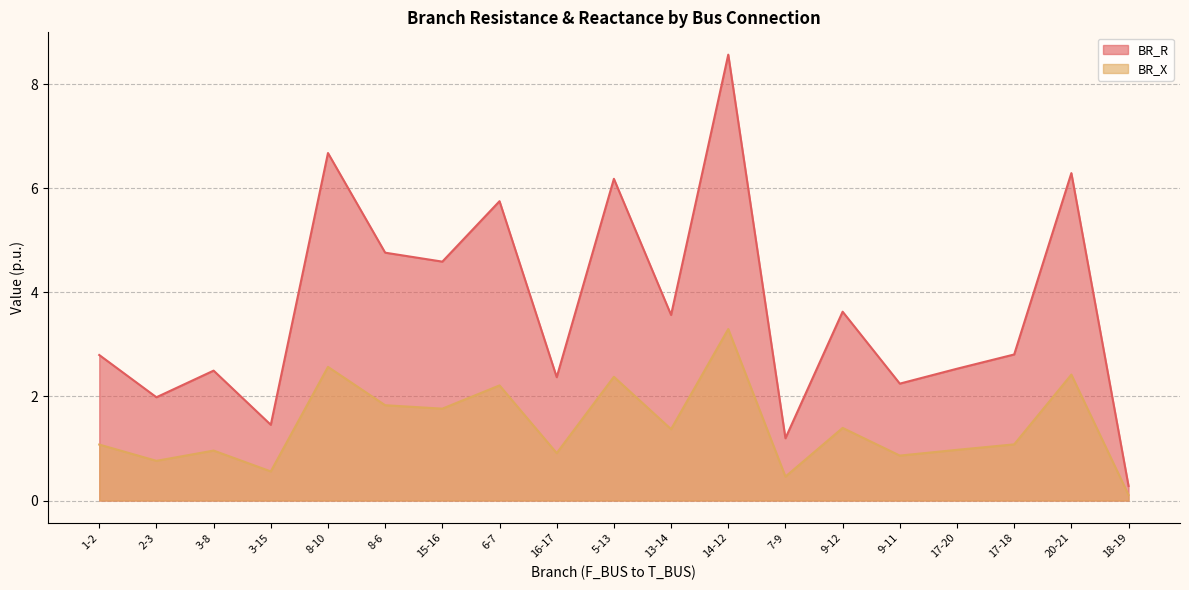

What is the label of the 16th point from the right?

3-15